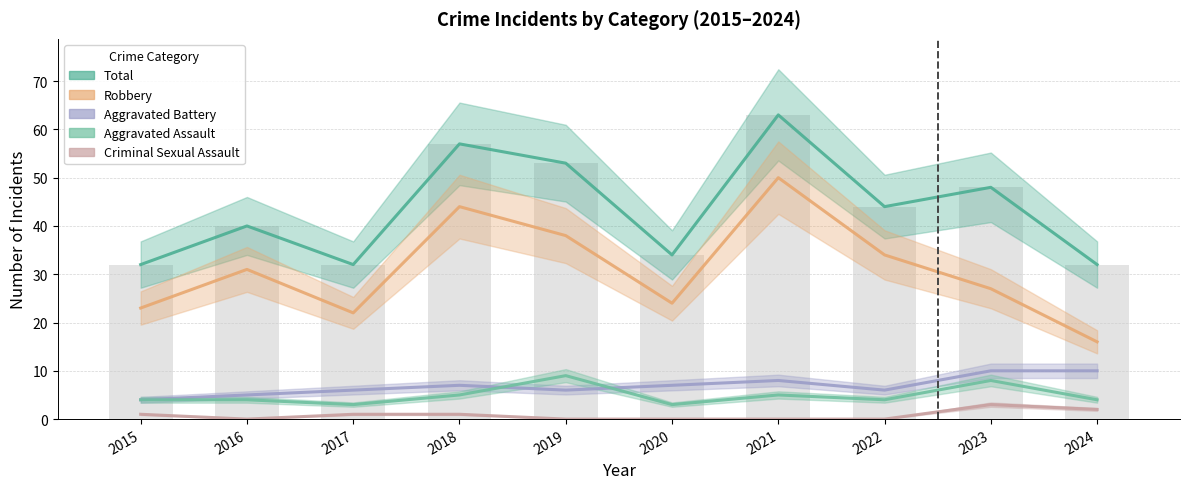

The value of Robbery at 2024 is 16. True or false?

True